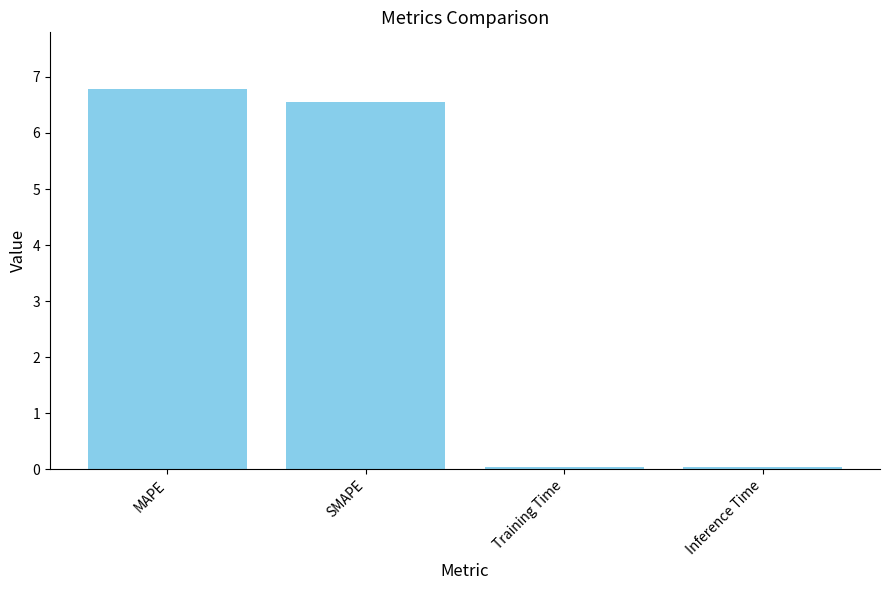

Which has a higher value, MAPE or Inference Time?

MAPE